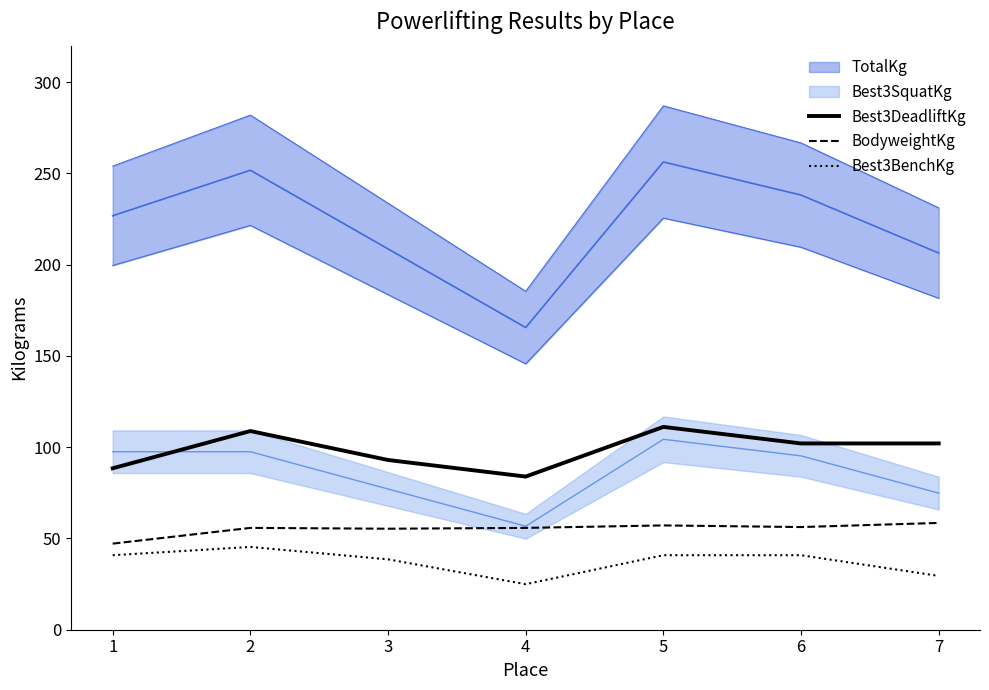

What is the difference between the BodyweightKg values at 3 and 1?

8.2